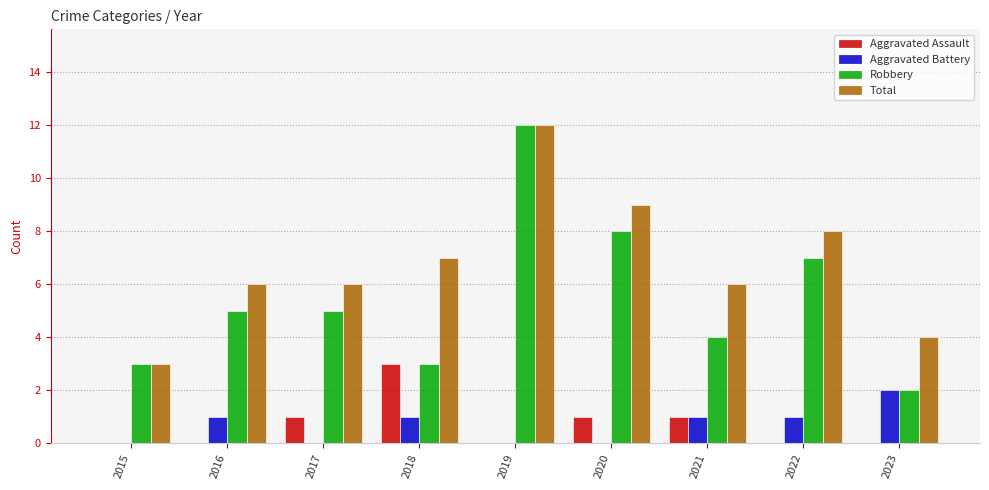

Are the bars horizontal?

No